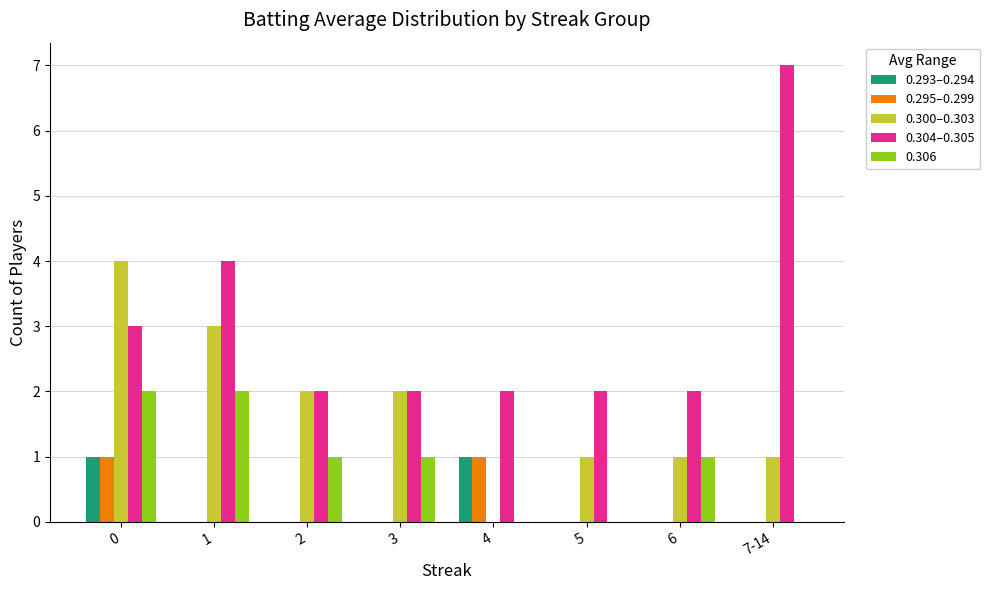

Is it true that 0.293–0.294 equals 2 at 4?

False